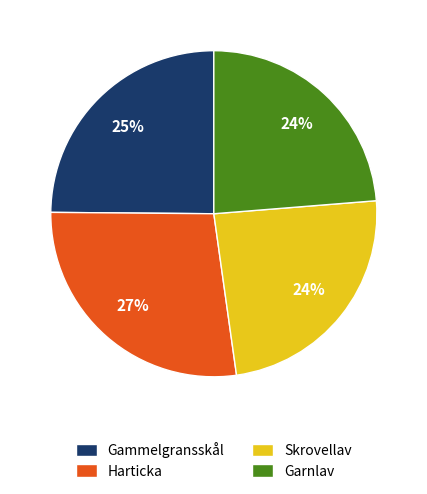

To the nearest percent, what is the combined percentage of Gammelgransskål and Garnlav?

49%